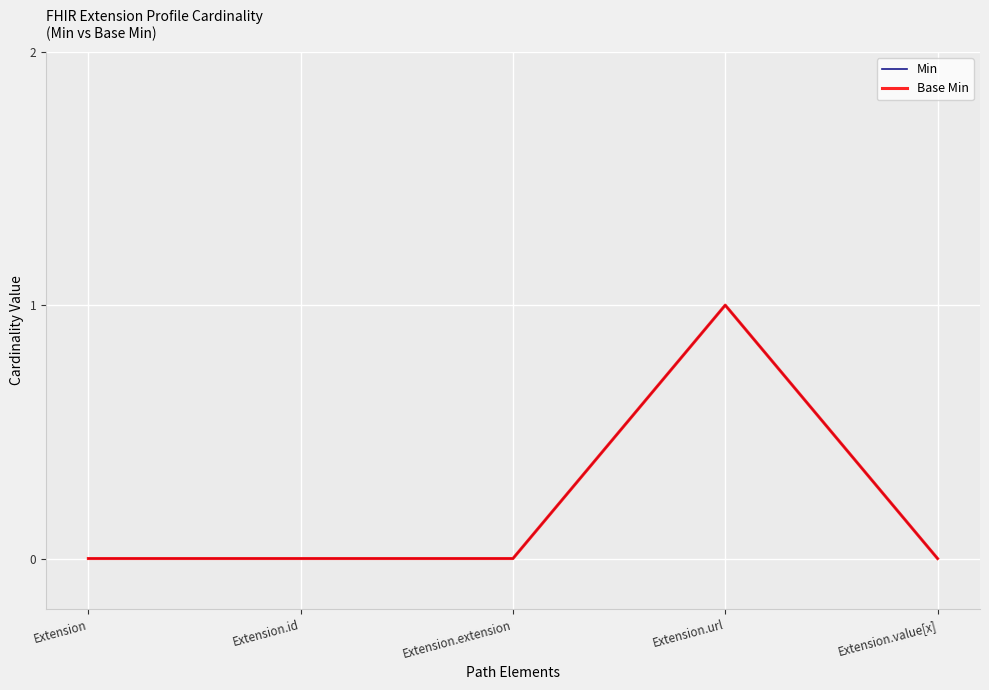

Rank the series by their maximum value, from highest to lowest.

Min, Base Min